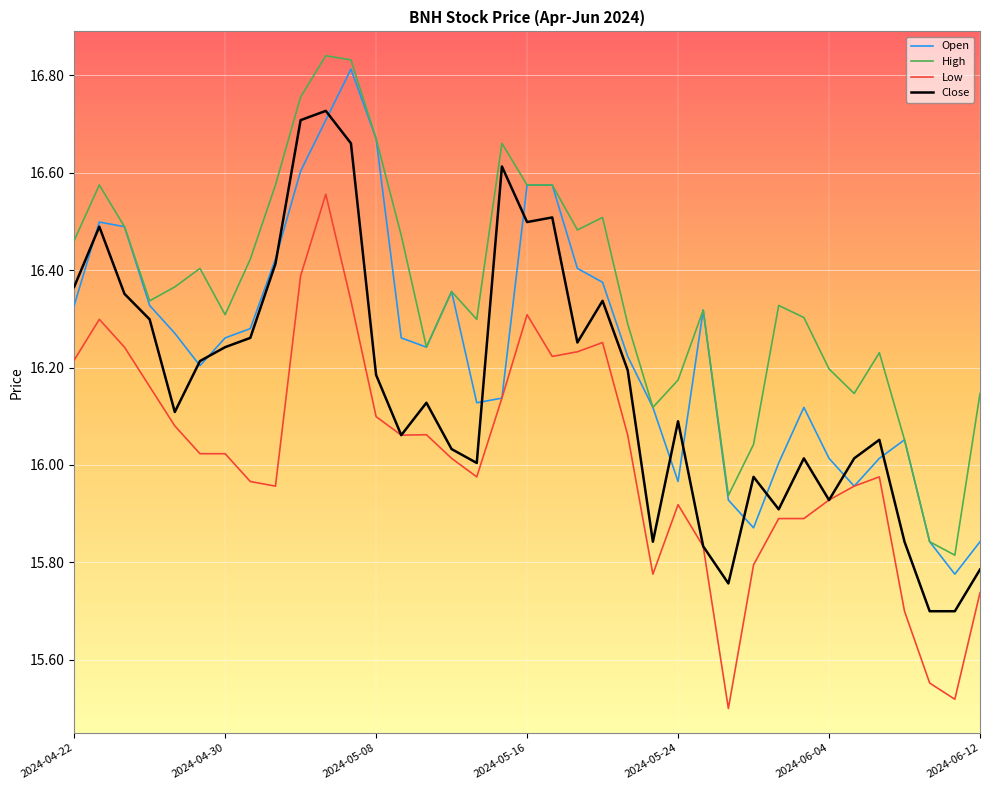

Which series has the largest total across all categories?

High